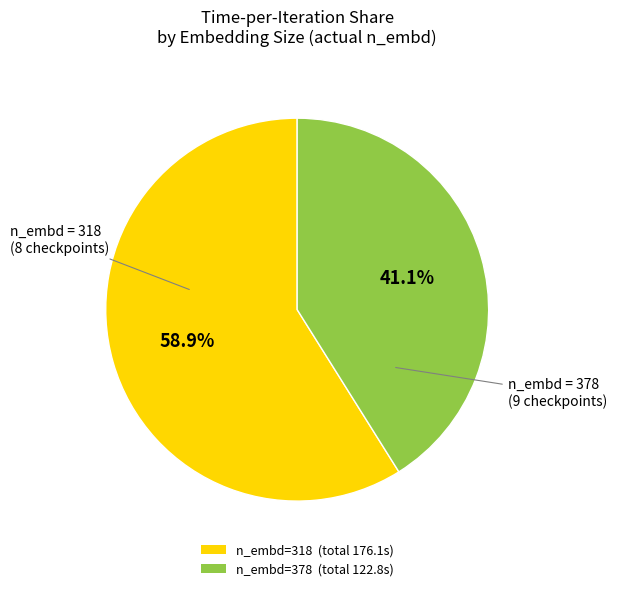

How many slices are in this pie chart?

2